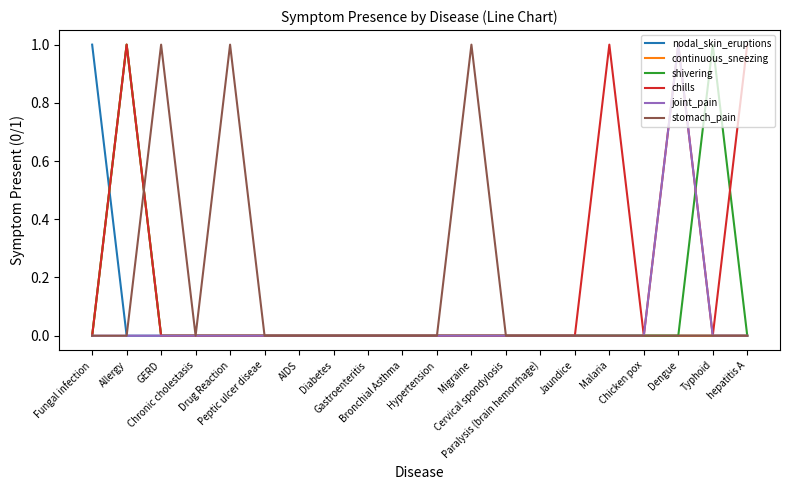

What is the difference between the maximum and minimum values in the nodal_skin_eruptions series?

1